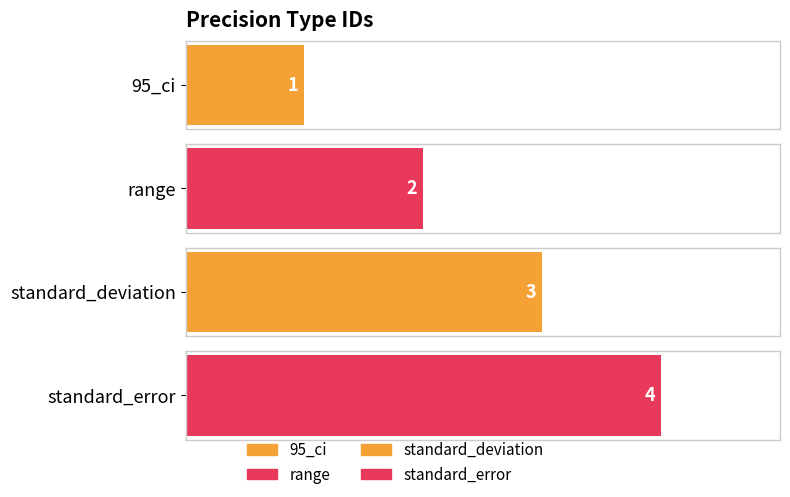

At which category does the chart reach its peak across all series?

standard_error